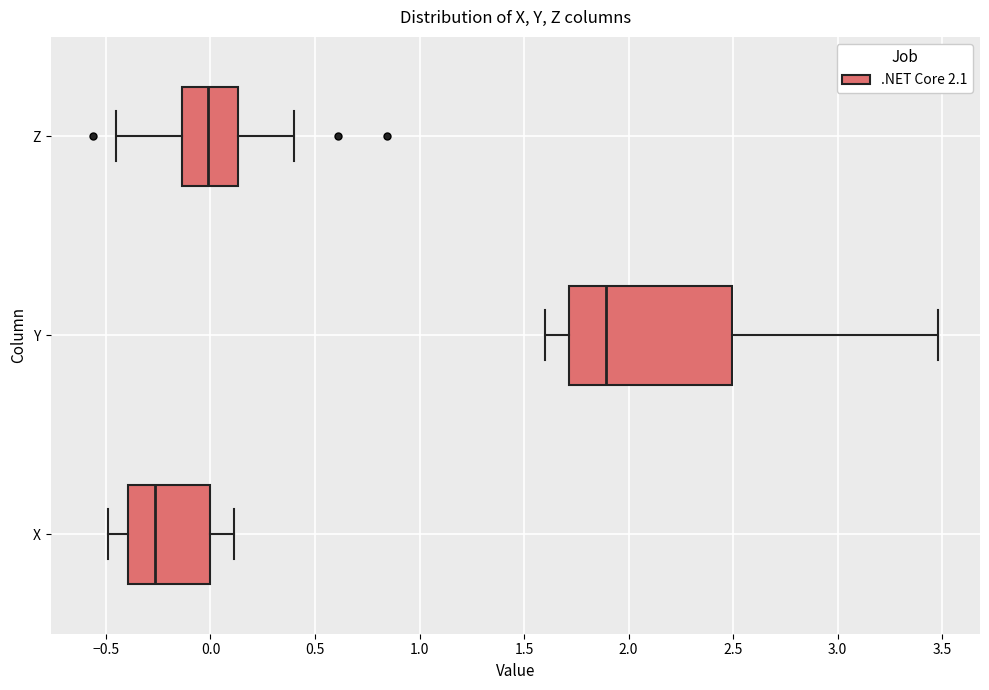

Which box has the furthest to the right median line?

Y